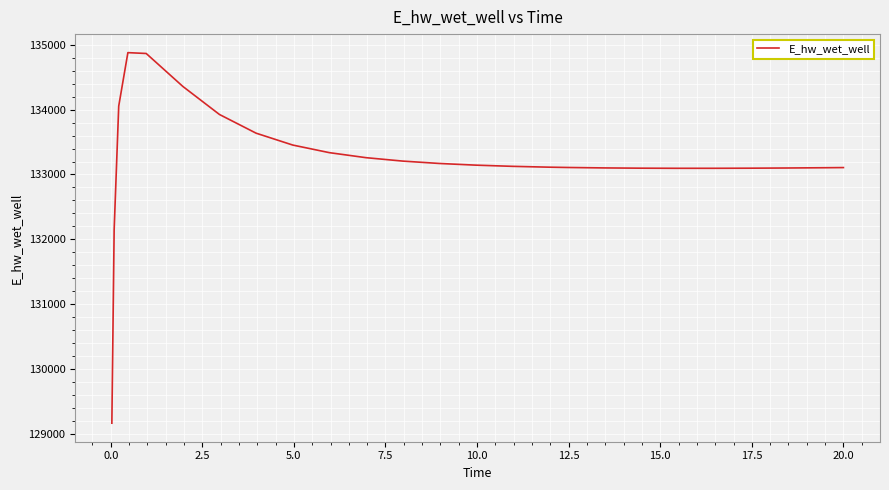

How many values exceed 133125?

13